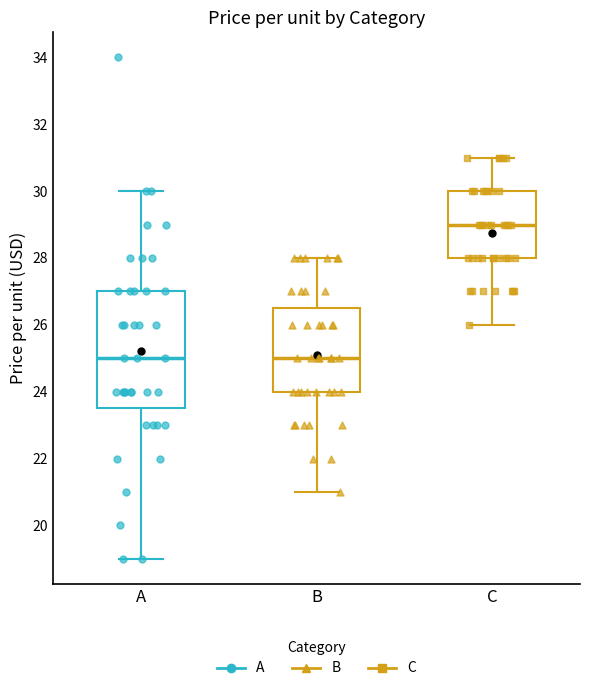

Reading left to right, transcribe this box plot: for each box, give where its median line is, the range the box spans, and where its two whiskers end, as read against the y-axis. The values are not printed on the chart, so give them approximately, as read against the axis.

A: median 25.0, box 23.6 to 27.0, whiskers 19.0 to 30.0
B: median 25.0, box 24.0 to 26.6, whiskers 21.0 to 28.0
C: median 29.0, box 28.0 to 30.0, whiskers 26.0 to 31.0